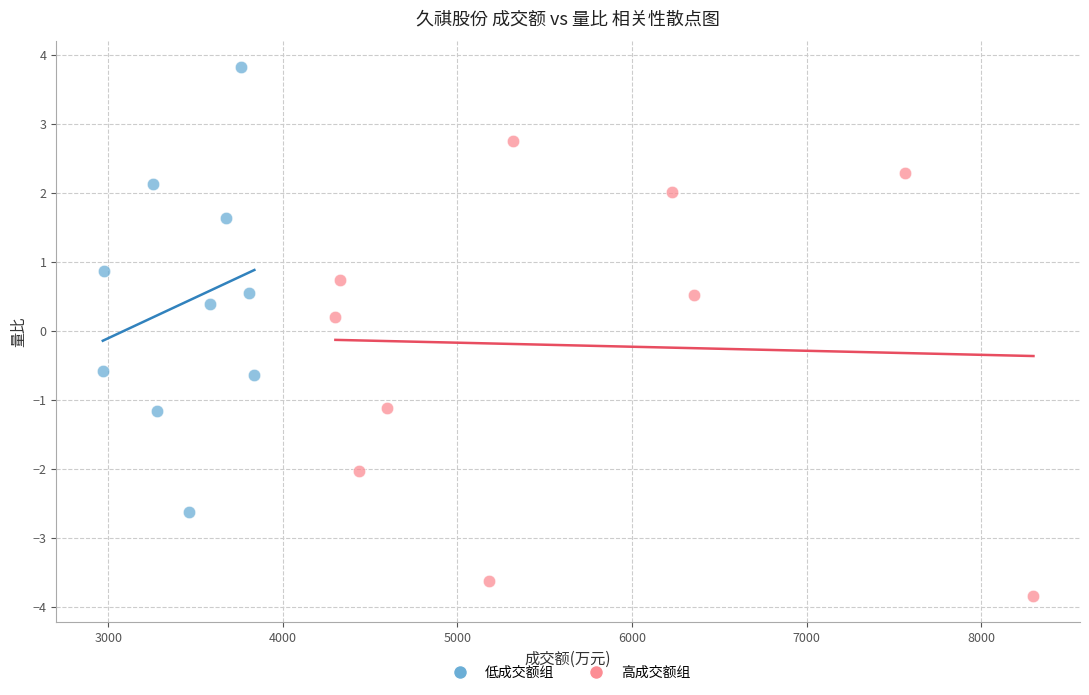

What are all the series names shown in the legend?

低成交额组, 高成交额组